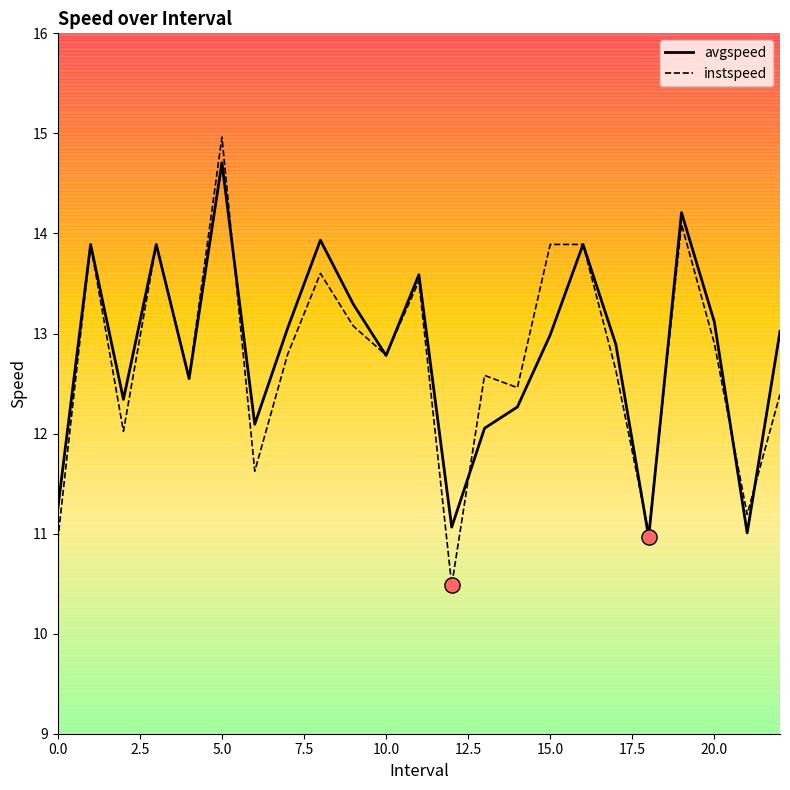

Which series has the widest spread of values?

instspeed